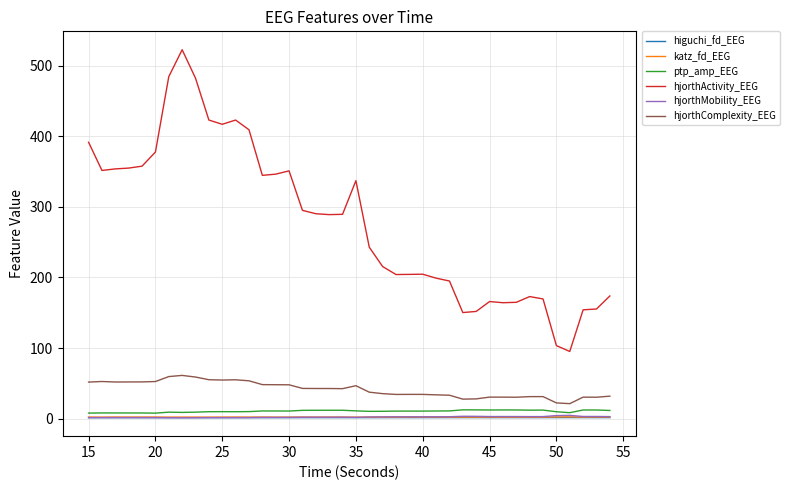

What is the maximum value for ptp_amp_EEG?

12.5